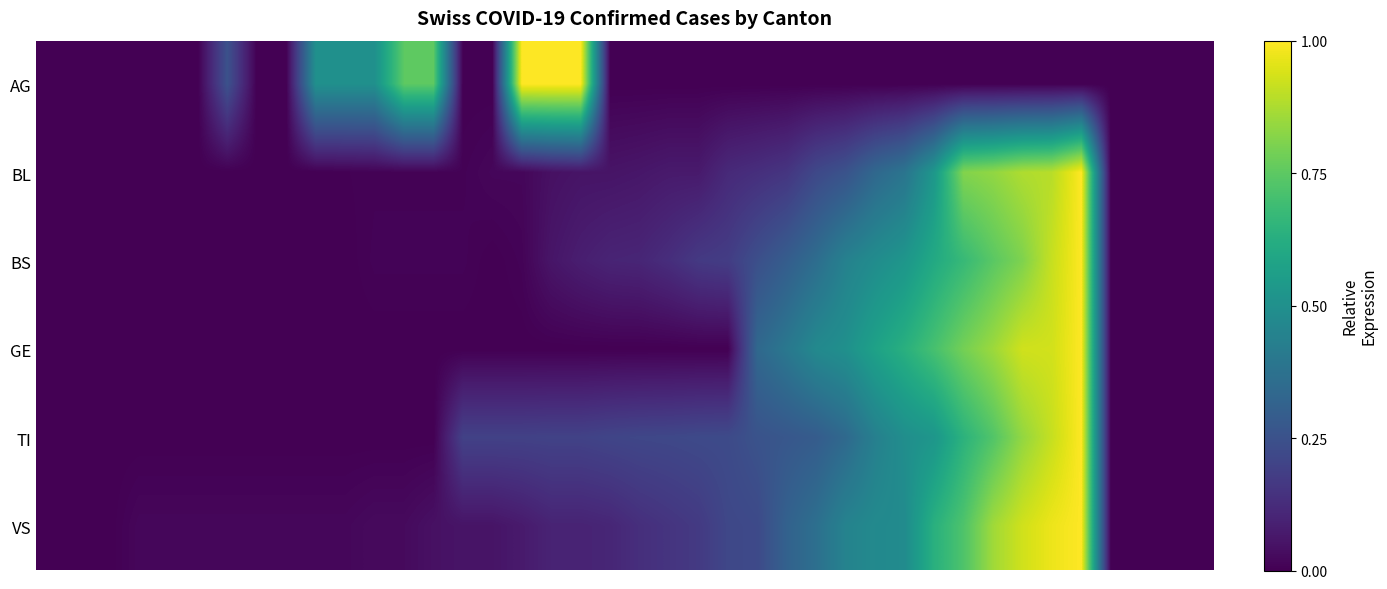

Reading left to right, transcribe all the data shown in this chart.

AG: 0.0	0.0	0.0	0.0	0.0	0.0	0.2	0.0	0.0	0.5	0.5	0.5	0.8	0.8	0.0	0.0	1.0	1.0	1.0	0.0	0.0	0.0	0.0	0.0	0.0	0.0	0.0	0.0	0.0	0.0	0.0	0.0	0.0	0.0	0.0	0.0	0.0	0.0	0.0	0.0
BL: 0.0	0.0	0.0	0.0	0.0	0.0	0.0	0.0	0.0	0.0	0.0	0.0	0.0	0.0	0.0	0.0	0.0	0.0	0.1	0.1	0.1	0.1	0.1	0.1	0.1	0.2	0.2	0.3	0.3	0.4	0.5	0.8	0.8	0.9	0.9	1.0	0.0	0.0	0.0	0.0
BS: 0.0	0.0	0.0	0.0	0.0	0.0	0.0	0.0	0.0	0.0	0.0	0.0	0.0	0.0	0.0	0.0	0.0	0.1	0.1	0.1	0.1	0.1	0.2	0.2	0.2	0.3	0.4	0.4	0.5	0.5	0.6	0.7	0.7	0.8	0.9	1.0	0.0	0.0	0.0	0.0
GE: 0.0	0.0	0.0	0.0	0.0	0.0	0.0	0.0	0.0	0.0	0.0	0.0	0.0	0.0	0.0	0.0	0.0	0.0	0.0	0.0	0.0	0.0	0.0	0.0	0.3	0.4	0.5	0.5	0.6	0.6	0.7	0.8	0.9	0.9	0.9	1.0	0.0	0.0	0.0	0.0
TI: 0.0	0.0	0.0	0.0	0.0	0.0	0.0	0.0	0.0	0.0	0.0	0.0	0.0	0.0	0.2	0.2	0.2	0.2	0.2	0.2	0.2	0.2	0.2	0.2	0.3	0.3	0.3	0.3	0.4	0.5	0.5	0.6	0.7	0.8	0.9	1.0	0.0	0.0	0.0	0.0
VS: 0.0	0.0	0.0	0.0	0.0	0.0	0.0	0.0	0.0	0.0	0.0	0.0	0.0	0.0	0.1	0.1	0.1	0.1	0.1	0.1	0.1	0.2	0.2	0.2	0.2	0.3	0.4	0.4	0.5	0.5	0.6	0.7	0.9	0.9	1.0	1.0	0.0	0.0	0.0	0.0